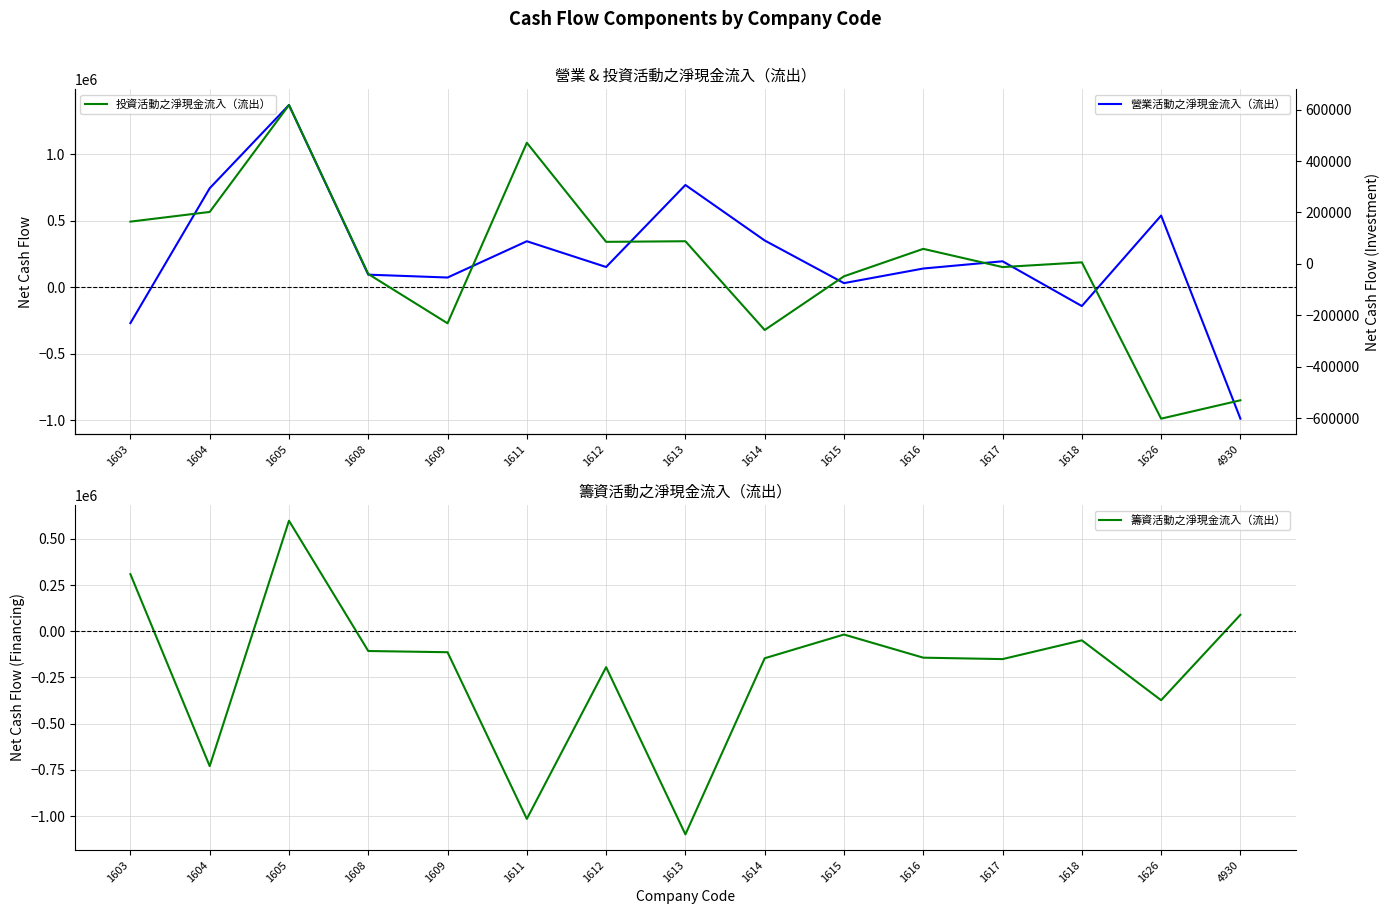

How many series are shown in this chart?

3